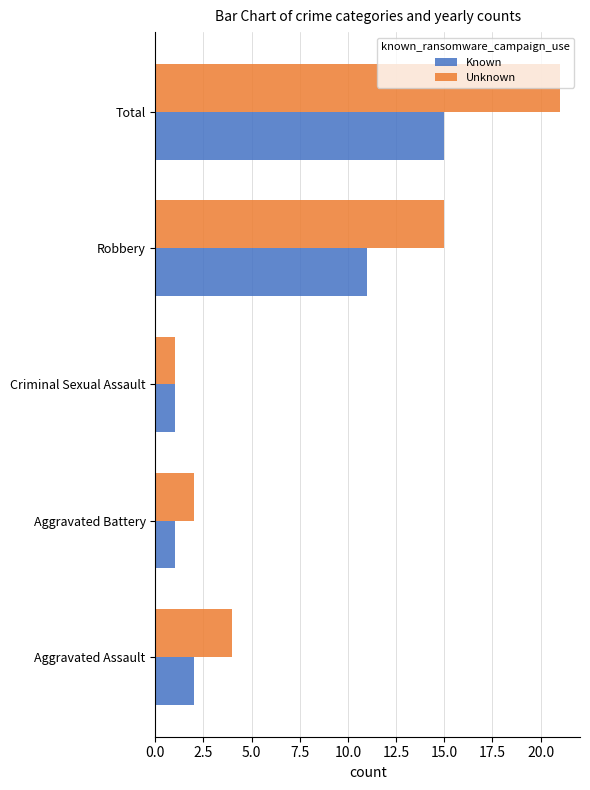

What are all the series names shown in the legend?

Known, Unknown